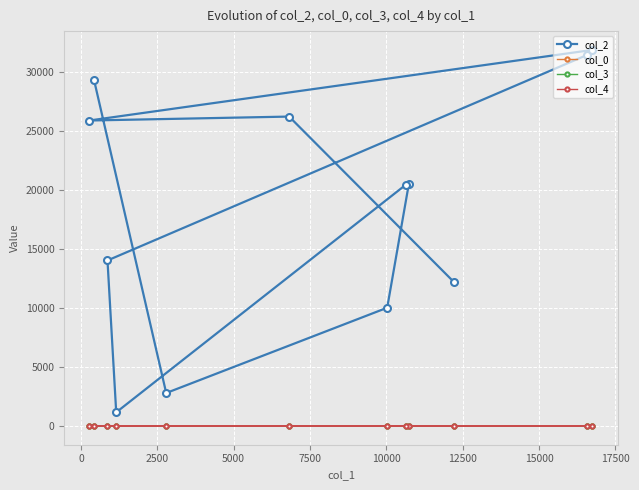

What is the average value of the col_3 series?

4.9